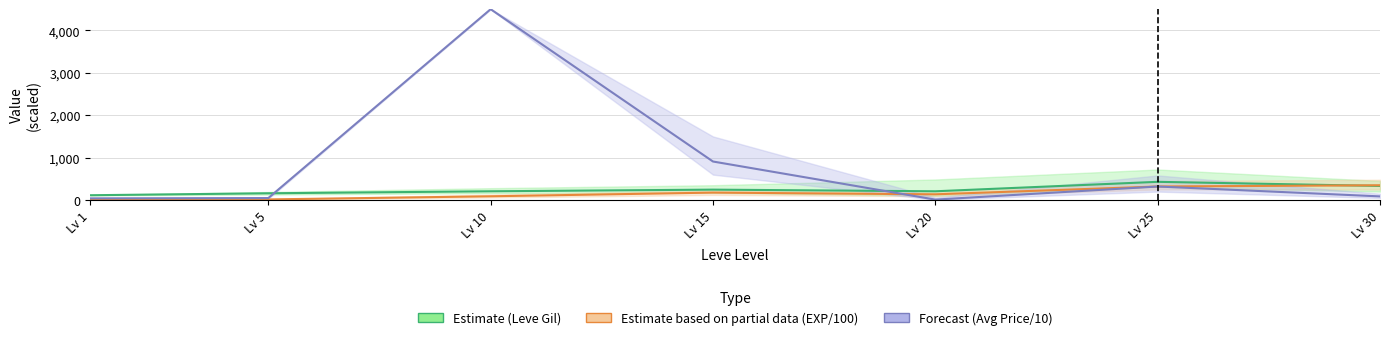

List the labels in order of Avg Price /10 (Forecast) value, smallest first.

Lv 20, Lv 1, Lv 5, Lv 30, Lv 25, Lv 15, Lv 10